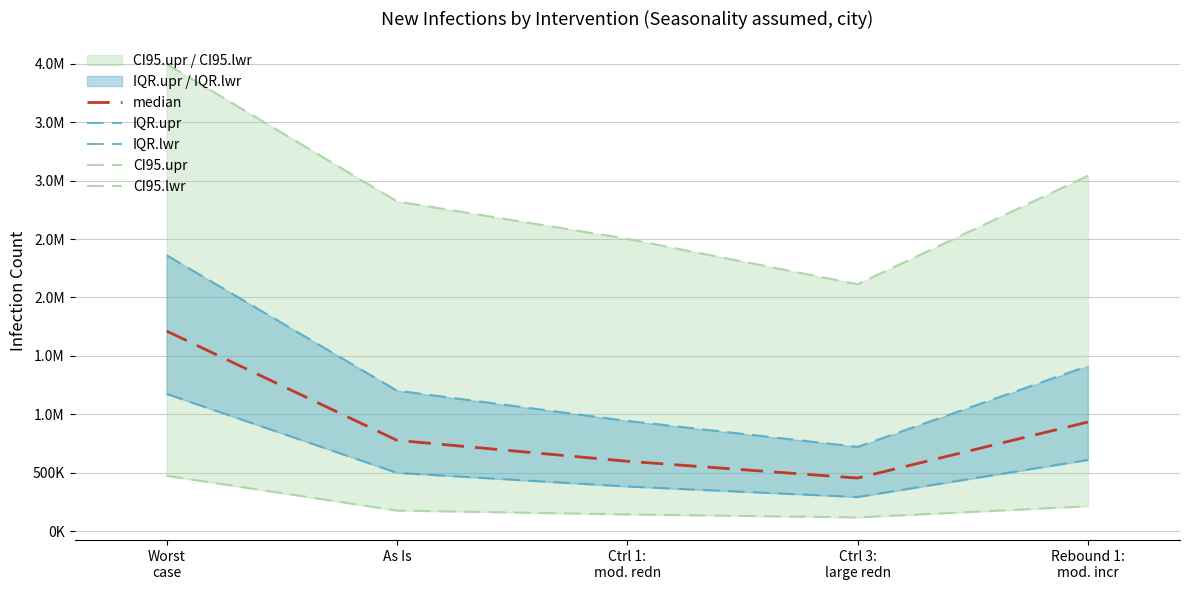

At how many categories does at least one series exceed 2788685?

3